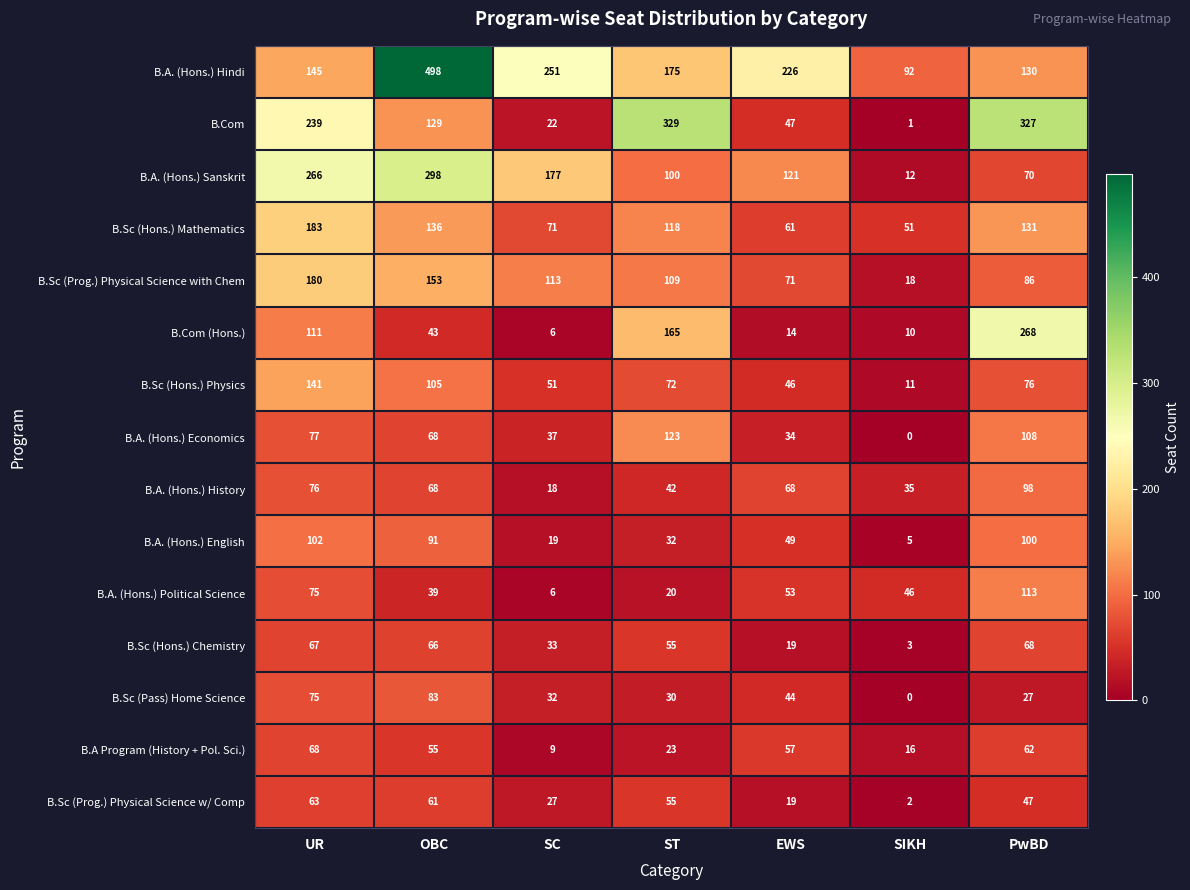

How many categories are shown in the chart?

7